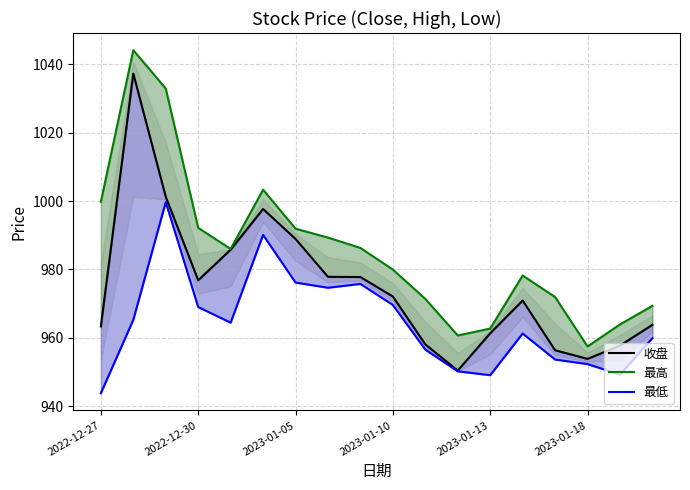

What are all the series names shown in the legend?

收盘, 最高, 最低